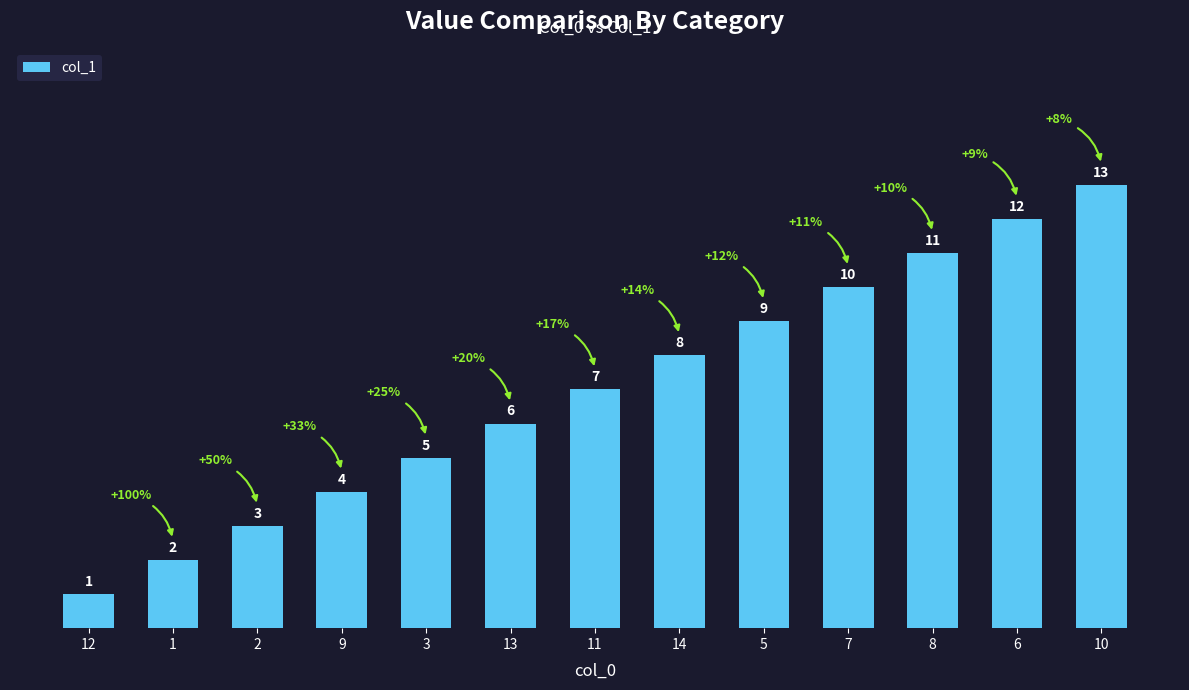

How many bars are there in total?

13